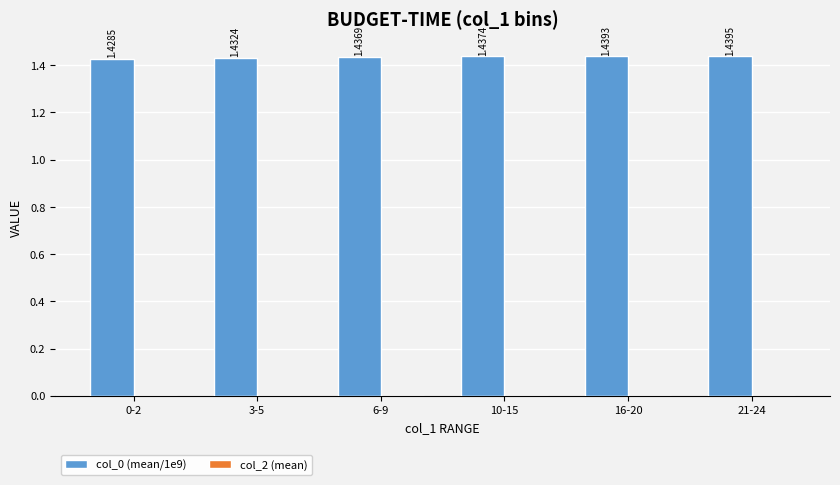

List the labels in order of value, largest first.

21-24, 16-20, 10-15, 6-9, 3-5, 0-2